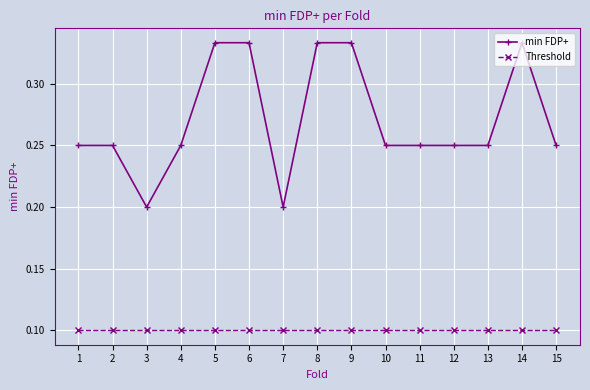

What is the sum of all Threshold values?

1.5